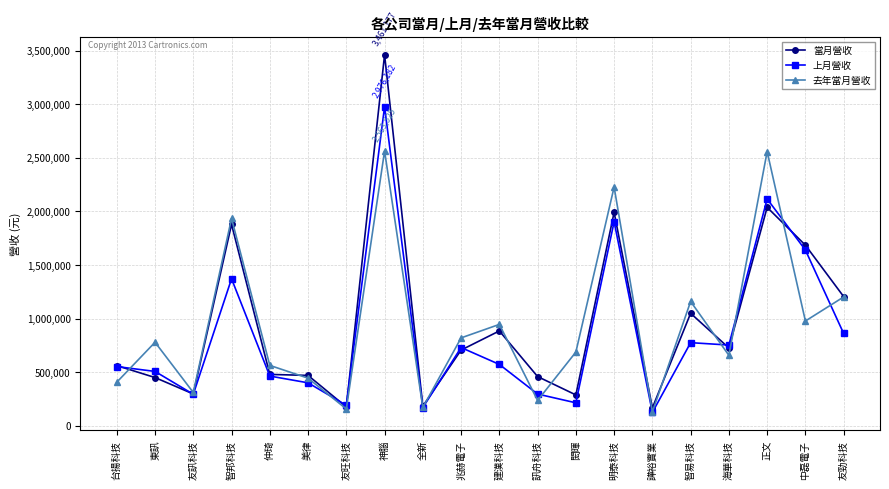

At which category is the sum across all series the highest?

神腦